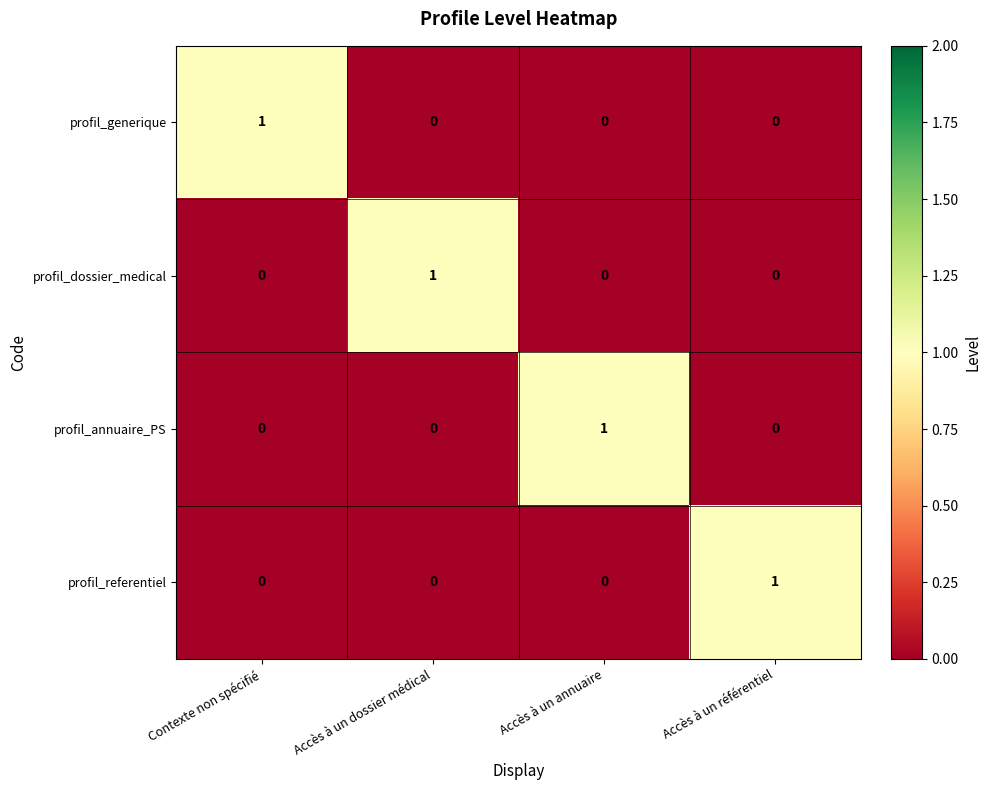

How many profil_generique values are between 0 and 1?

4